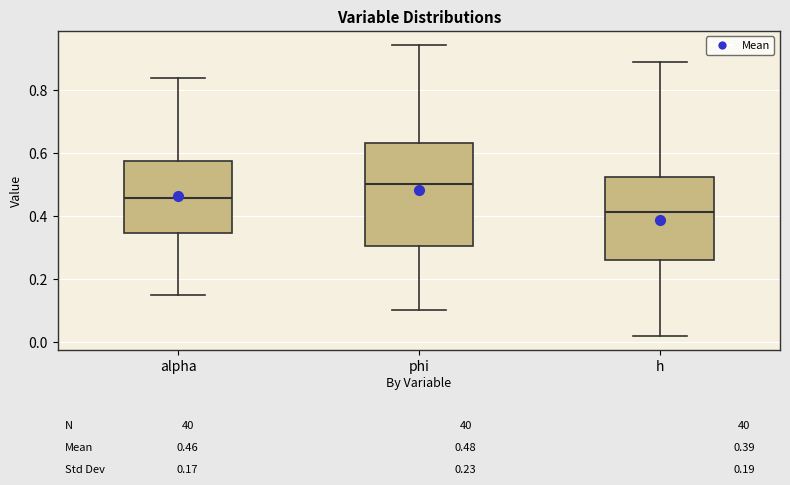

Reading left to right, transcribe this box plot: for each box, give where its median line is, the range the box spans, and where its two whiskers end, as read against the y-axis. The values are not printed on the chart, so give them approximately, as read against the axis.

alpha: median 0.46, box 0.34 to 0.58, whiskers 0.16 to 0.84
phi: median 0.50, box 0.30 to 0.64, whiskers 0.10 to 0.94
h: median 0.42, box 0.26 to 0.52, whiskers 0.02 to 0.90